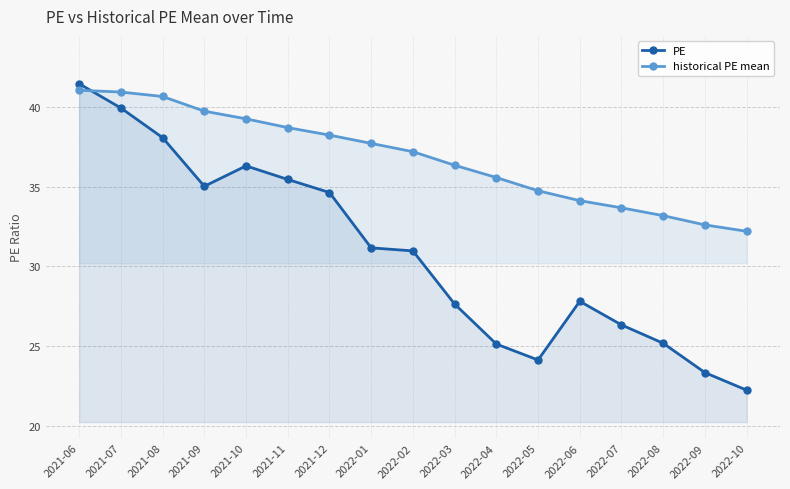

How many data points in PE are less than 30?

8